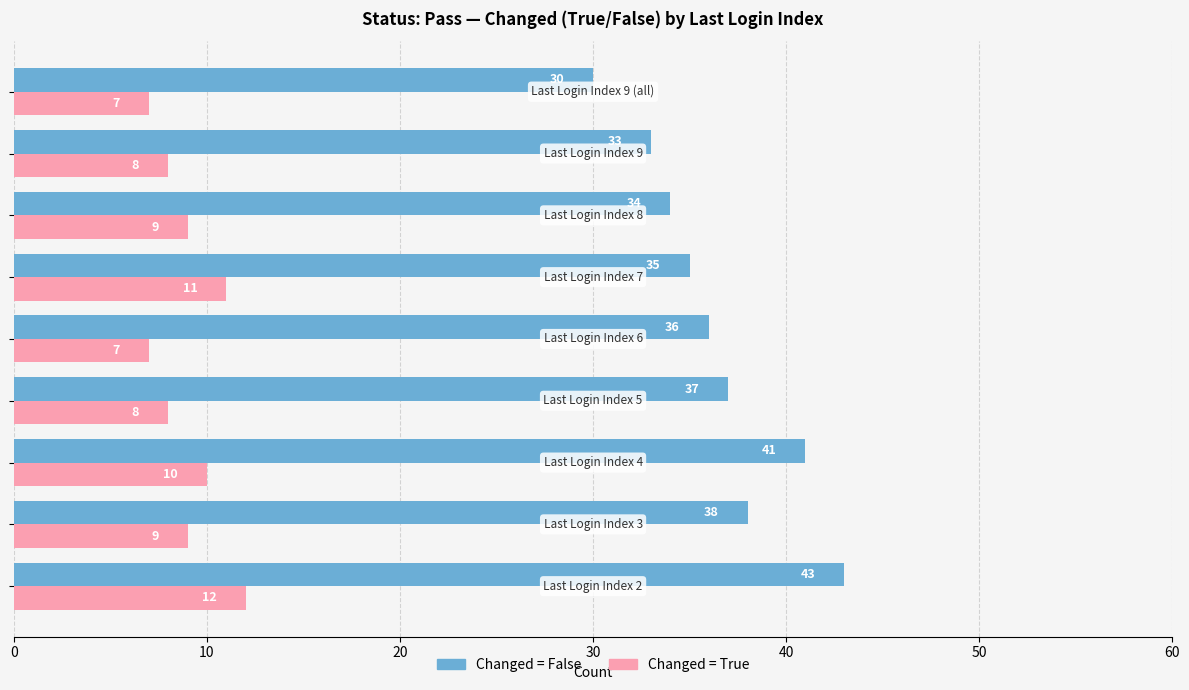

What is the difference between the second highest and second lowest values in the Changed = False series?

8